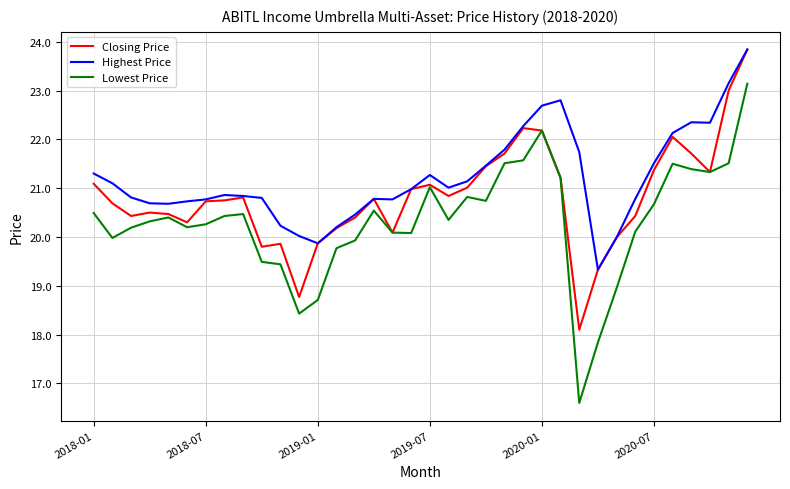

True or false: Lowest Price and Highest Price intersect in this chart.

False